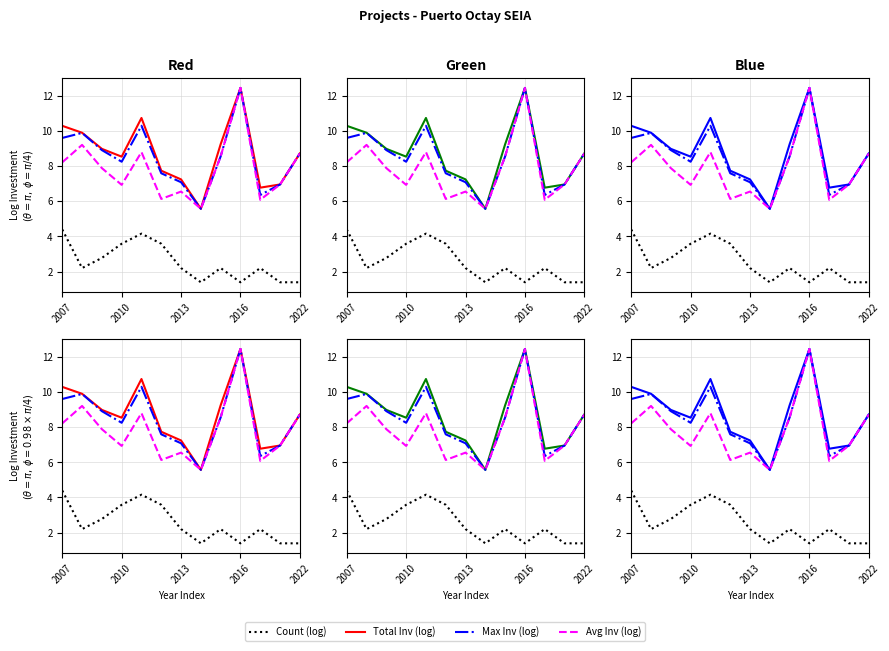

Which series has the largest total across all categories?

Total Inv (log)